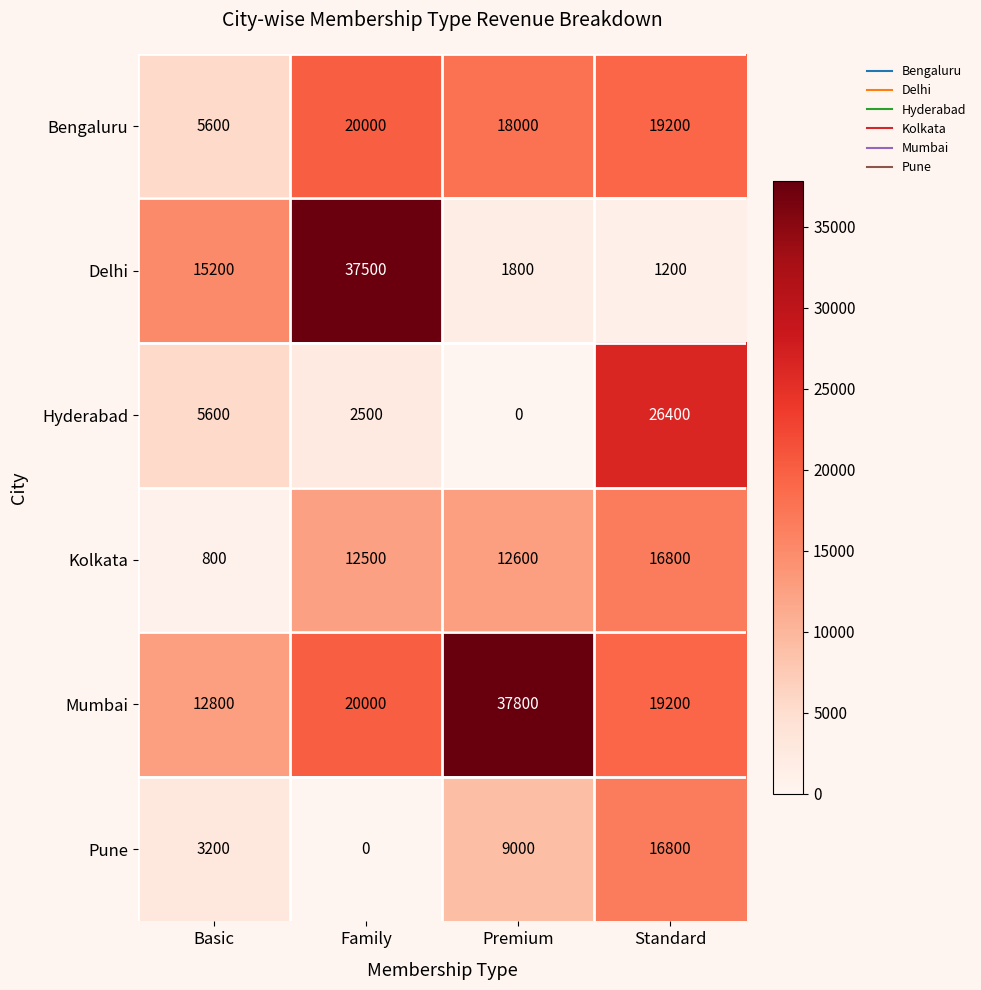

What is the sum of the Delhi values at Premium and Standard?

3000